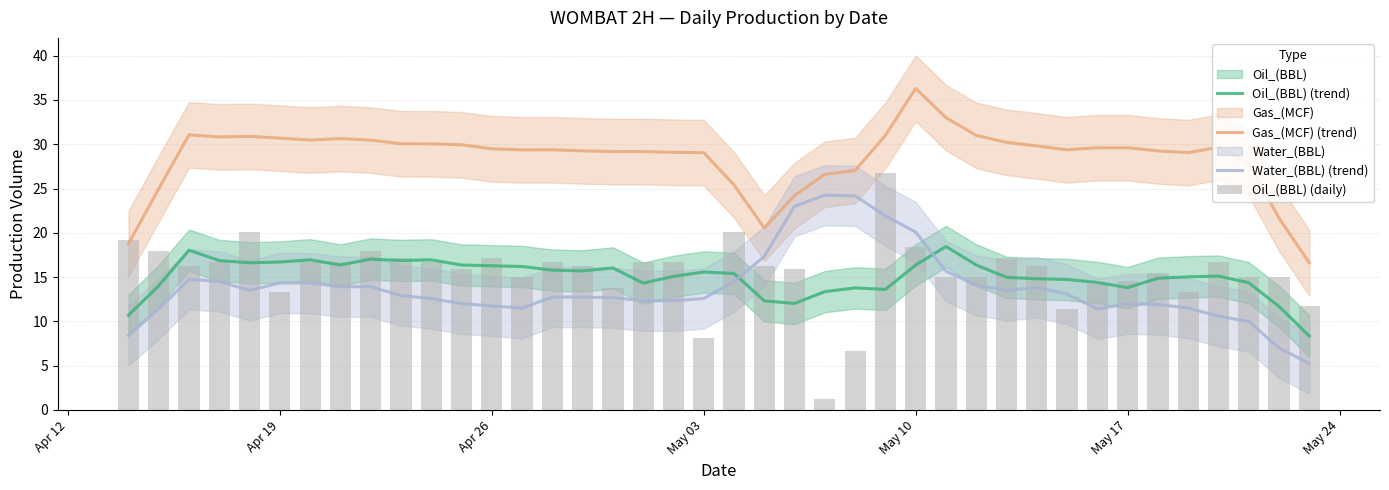

Is it true that Oil_(BBL) (trend) equals 4.8 at 22?

False